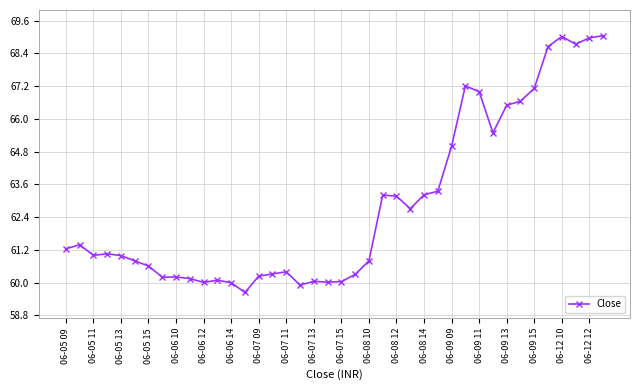

What is the value of the 15th point from the left?

60.2